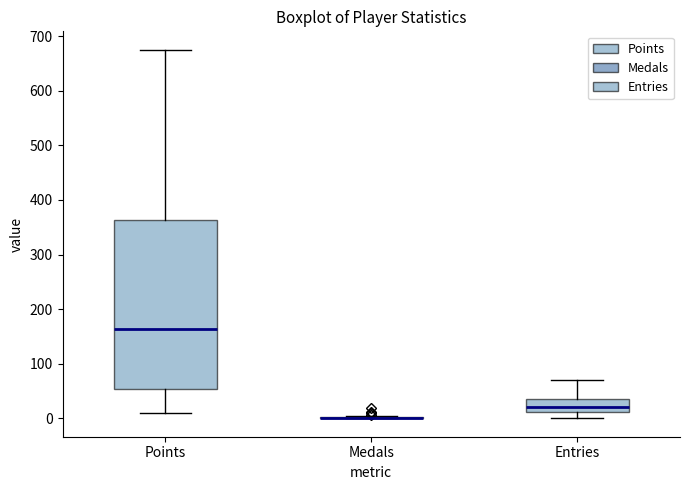

Where does the upper whisker of the box for Entries end on the y-axis? The values are not printed on the chart, so give them approximately, as read against the axis.

70